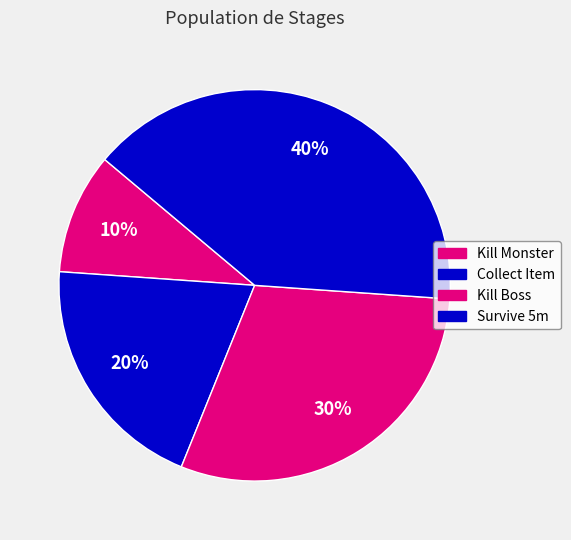

Does Kill Boss represent more than half of the total?

No